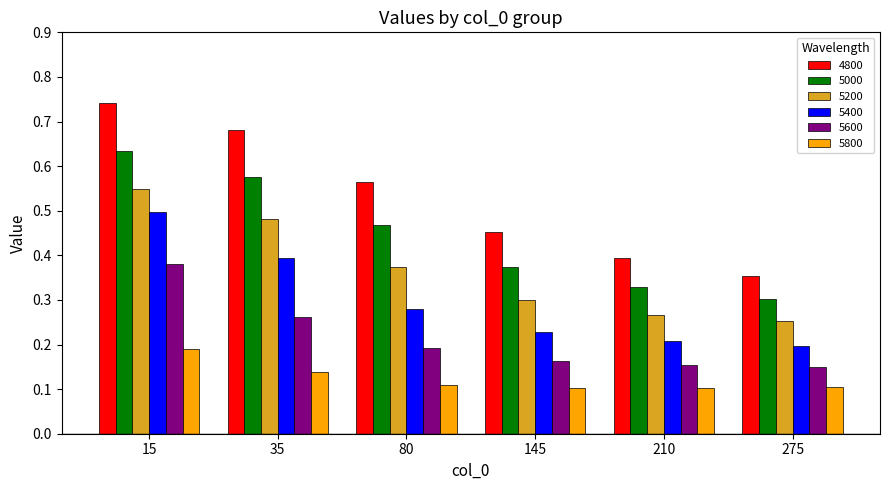

At which label does 5600 reach its peak?

15